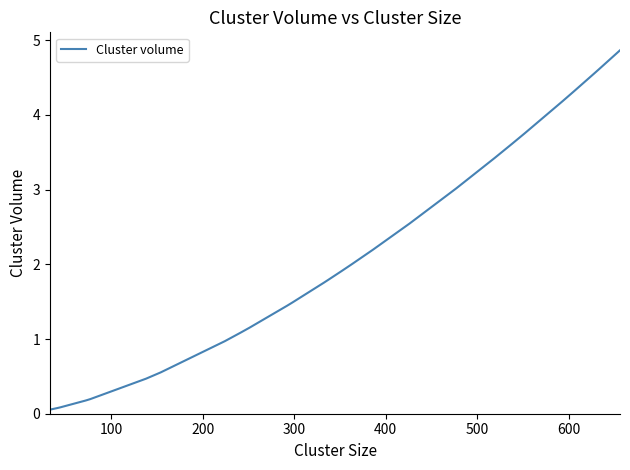

What is the sum of all values?

60.5